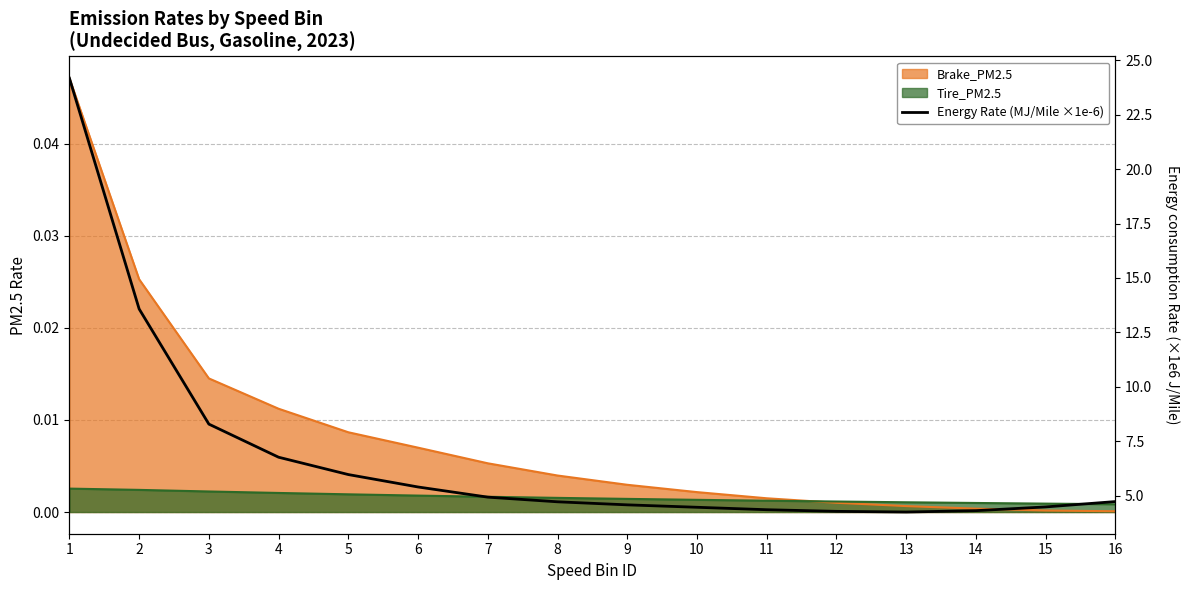

What is the average value?

6.8